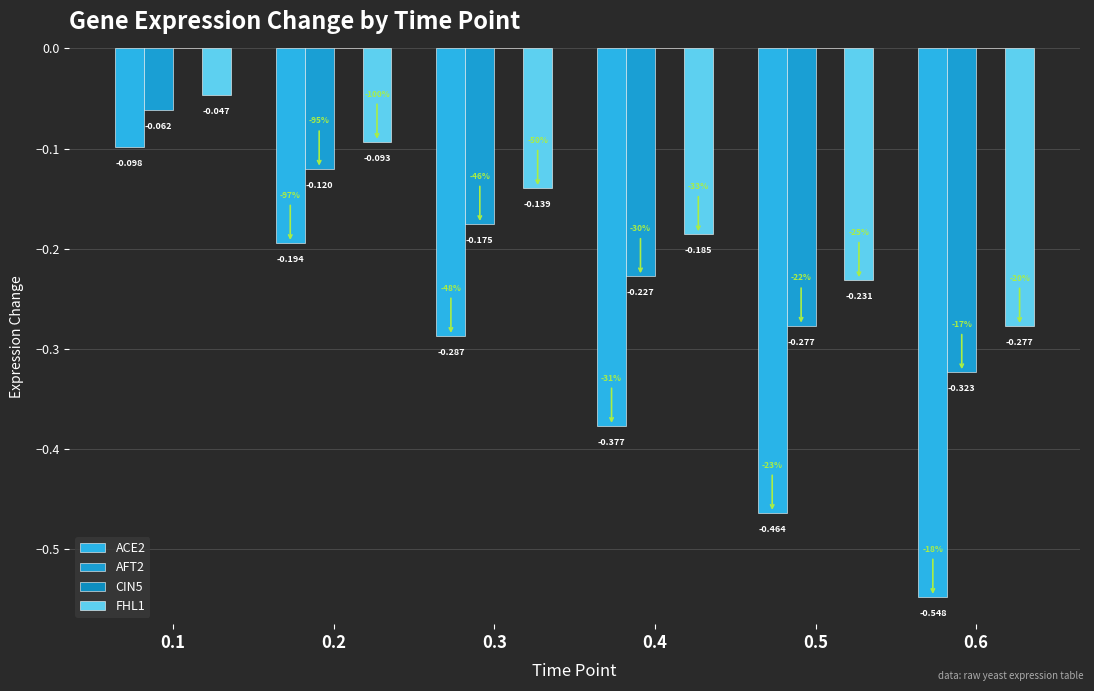

Reading right to left, transcribe all the data shown in this chart.

ACE2: 0.6=-0.5	0.5=-0.5	0.4=-0.4	0.3=-0.3	0.2=-0.2	0.1=-0.1
AFT2: 0.6=-0.3	0.5=-0.3	0.4=-0.2	0.3=-0.2	0.2=-0.1	0.1=-0.1
CIN5: 0.6=0.0	0.5=0.0	0.4=0.0	0.3=0.0	0.2=0.0	0.1=0.0
FHL1: 0.6=-0.3	0.5=-0.2	0.4=-0.2	0.3=-0.1	0.2=-0.1	0.1=-0.0